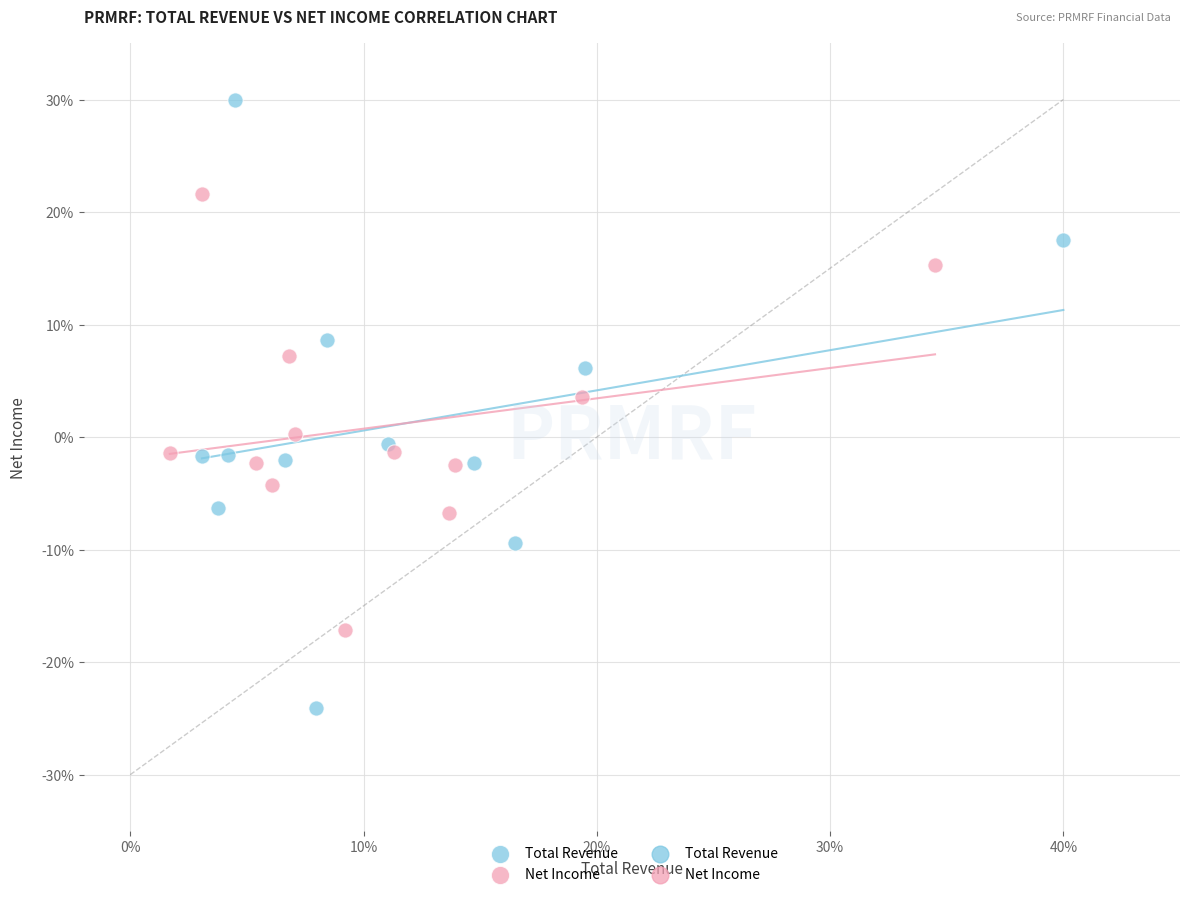

Which series has the widest spread of Y values?

Total Revenue